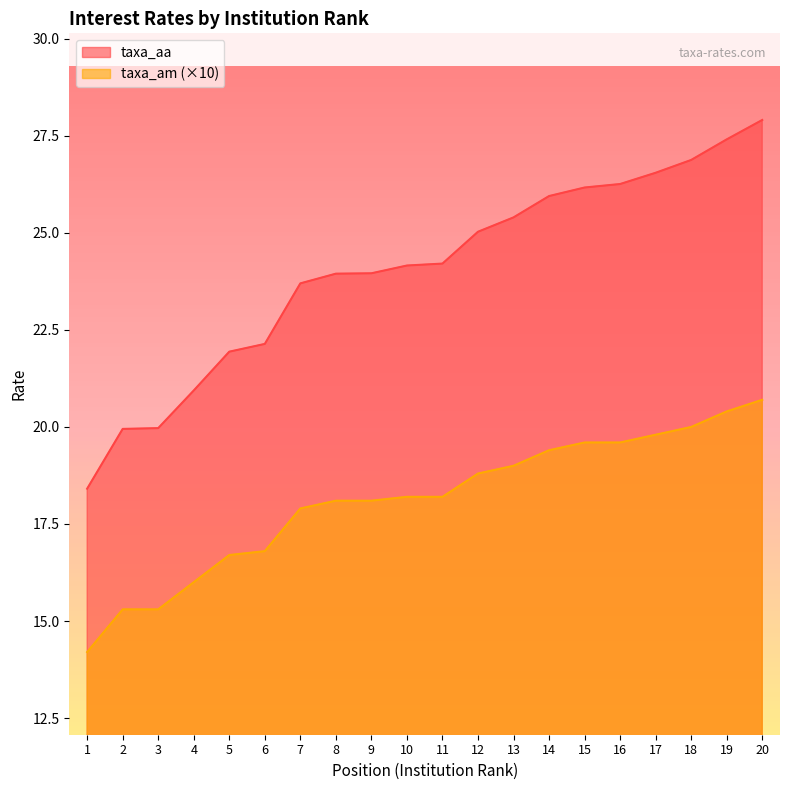

True or false: taxa_aa has a value of 23.7 at 7.

True